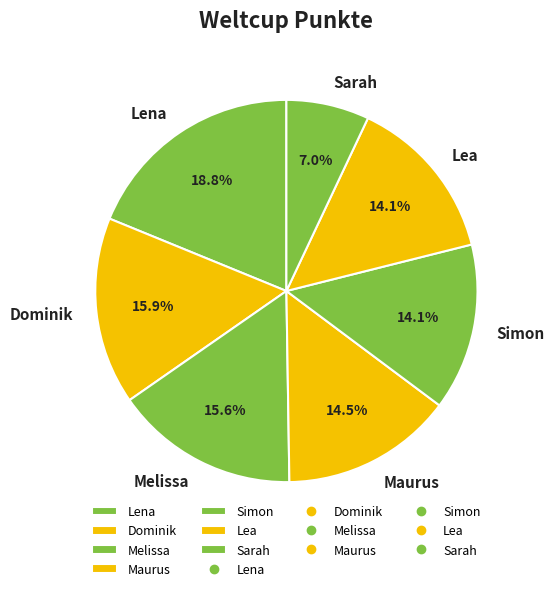

To the nearest percent, what portion does Sarah represent?

7%